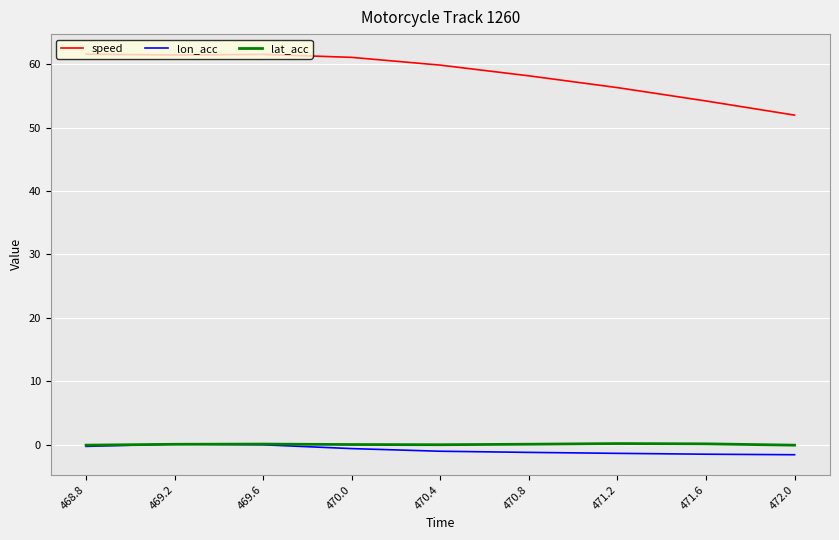

True or false: speed and lon_acc intersect in this chart.

False